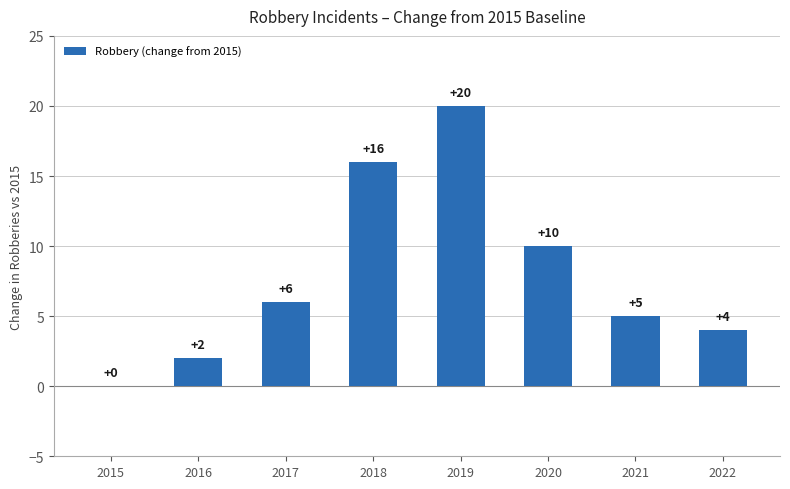

Reading left to right, what are all the values shown in this chart?

0	2	6	16	20	10	5	4